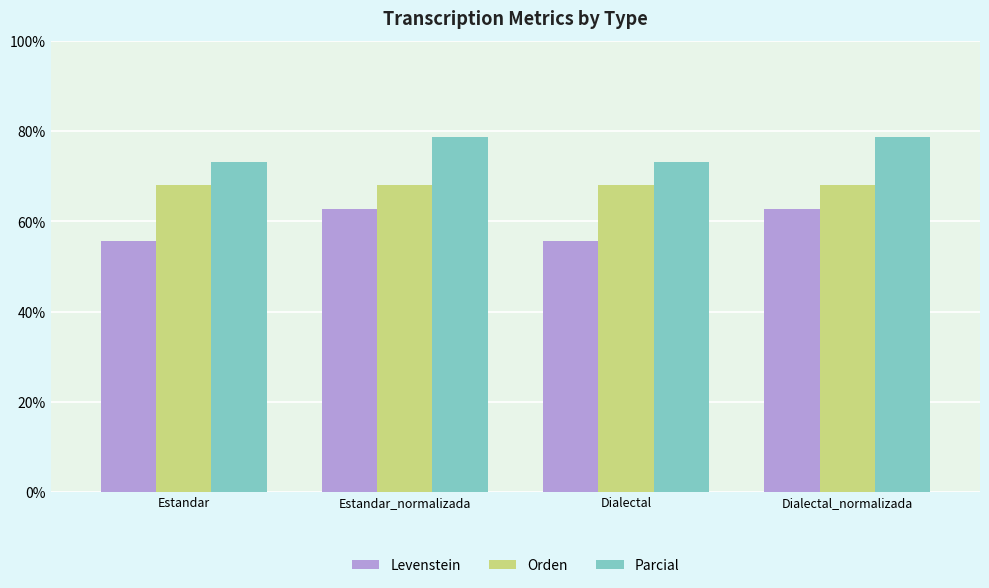

What is the greatest value displayed?

78.7